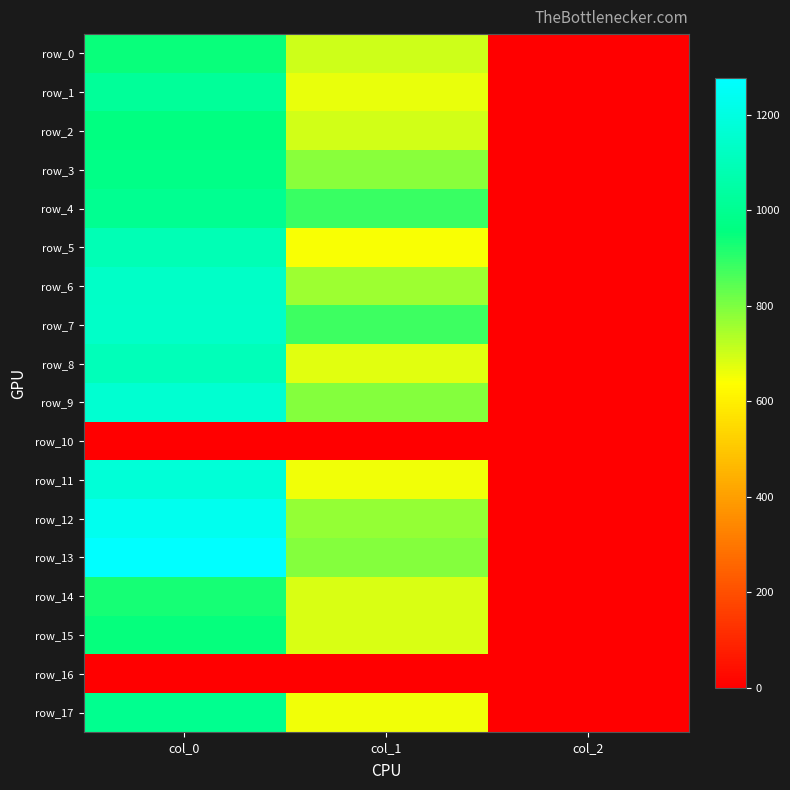

Which category has the lowest value in the row_3 series?

col_2